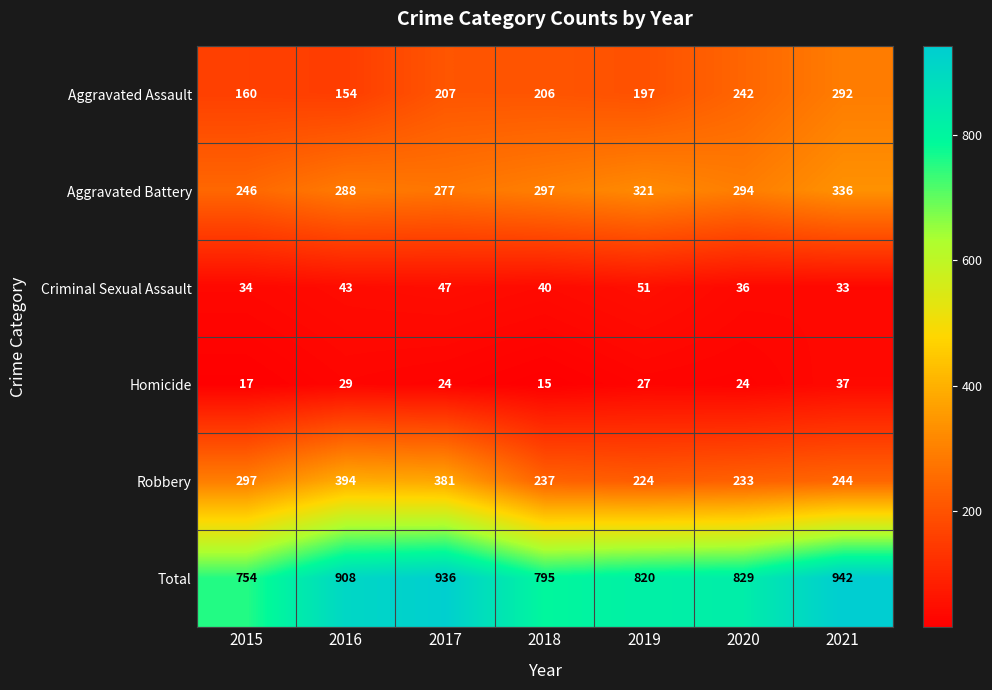

What value does the Homicide series have at 2016, to the nearest 5?

30